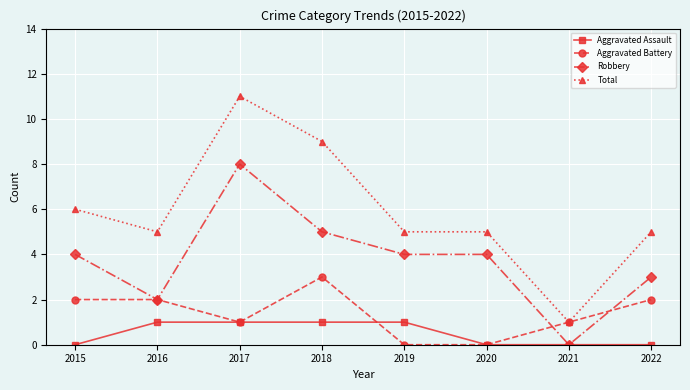

List the series in order of their overall mean, highest first.

Total, Robbery, Aggravated Battery, Aggravated Assault